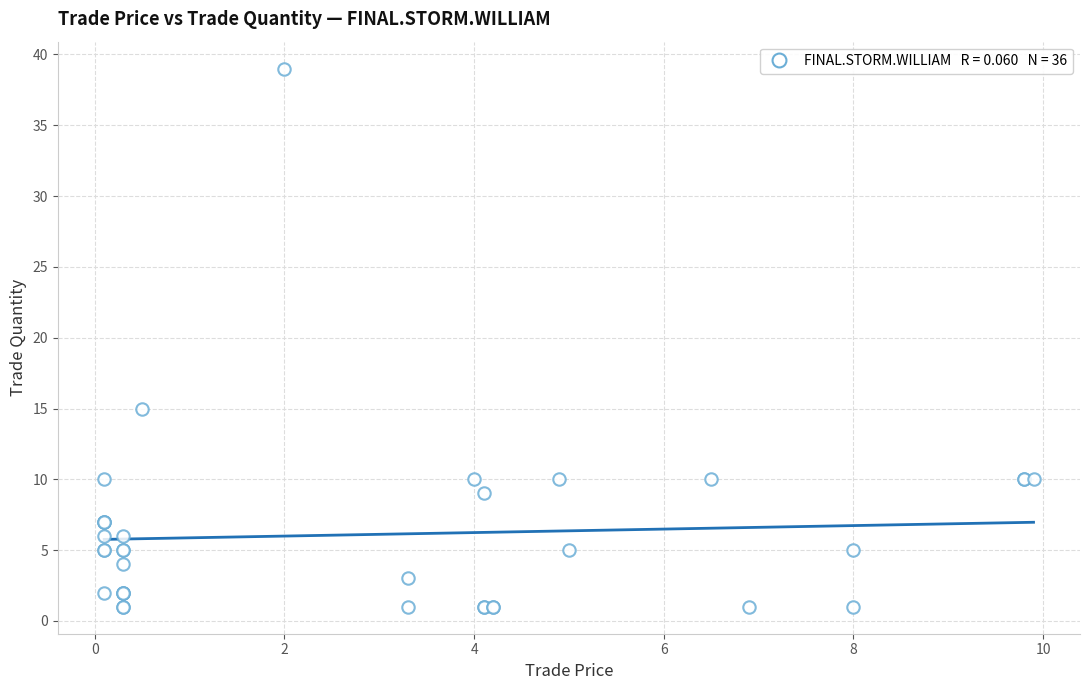

What Y value in the scatter plot is closest to 20?

15